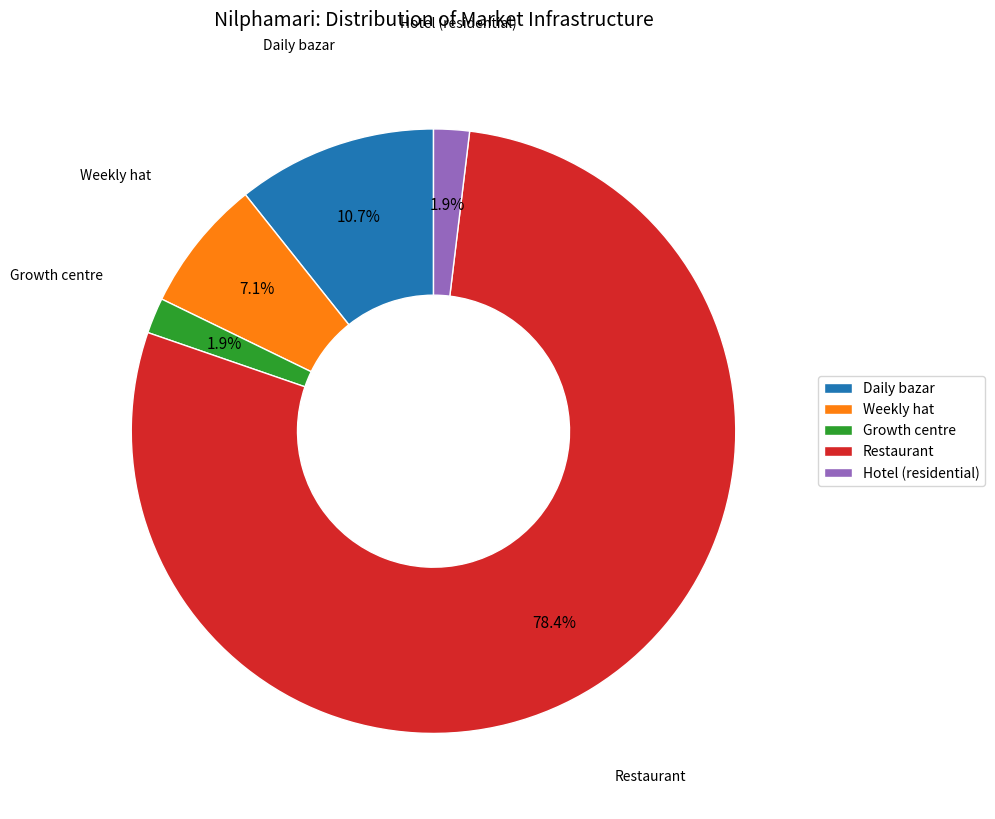

Is there a majority slice in this chart?

Yes